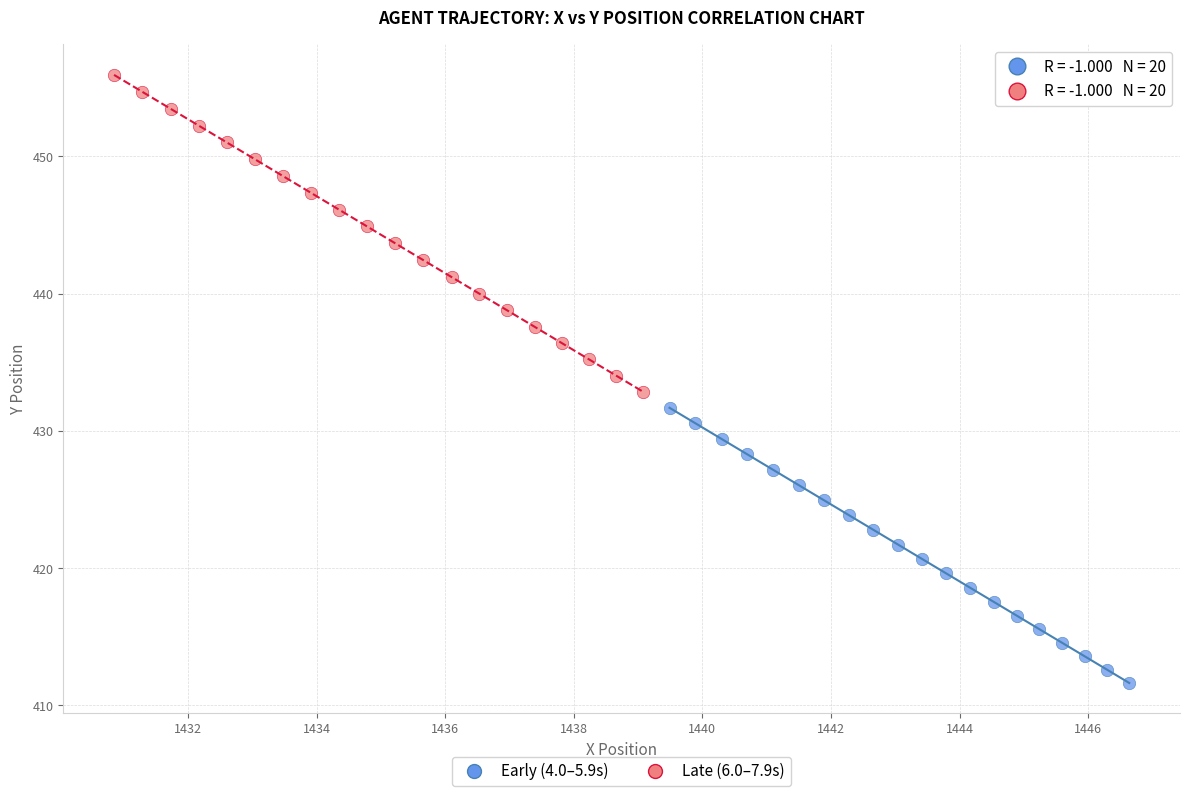

Which series has the widest spread of Y values?

Late (6.0–7.9s)